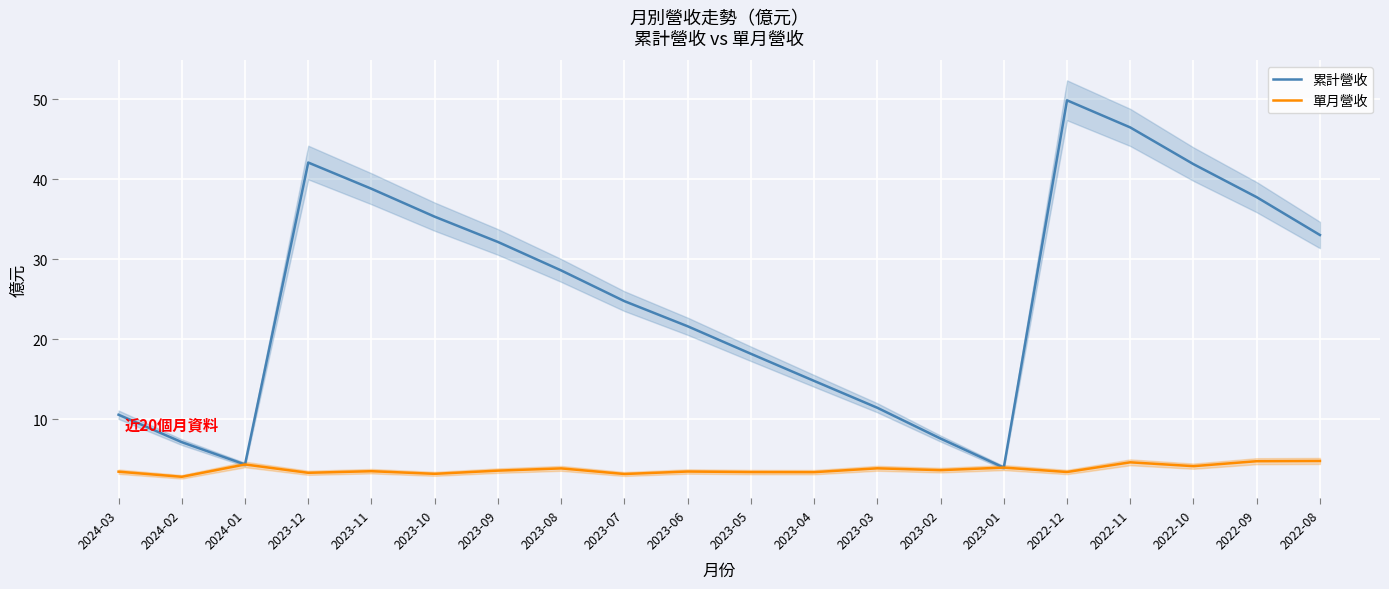

At which category does the chart reach its peak across all series?

2022-12